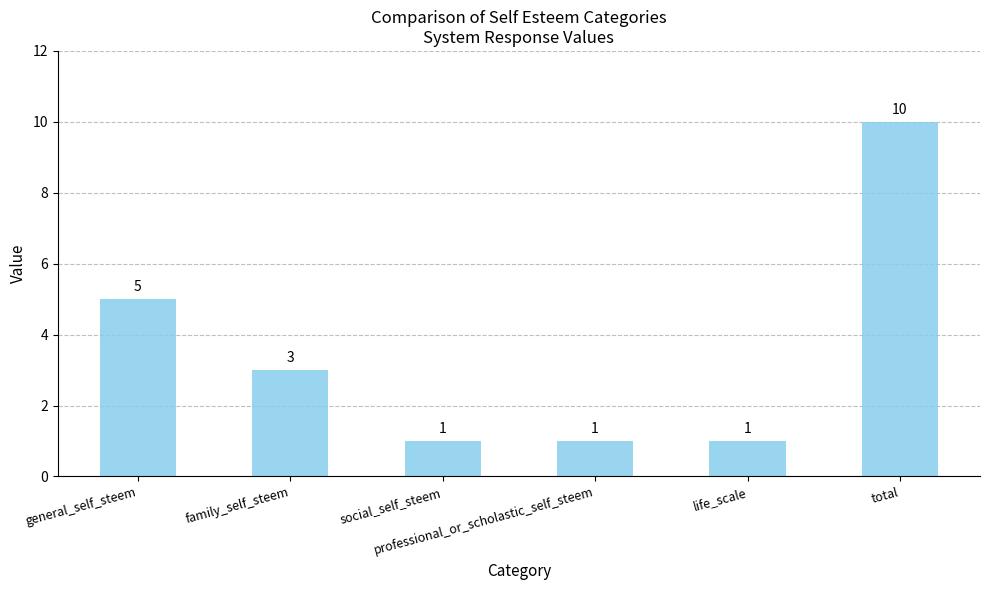

Where does the data first go above 3?

general_self_steem